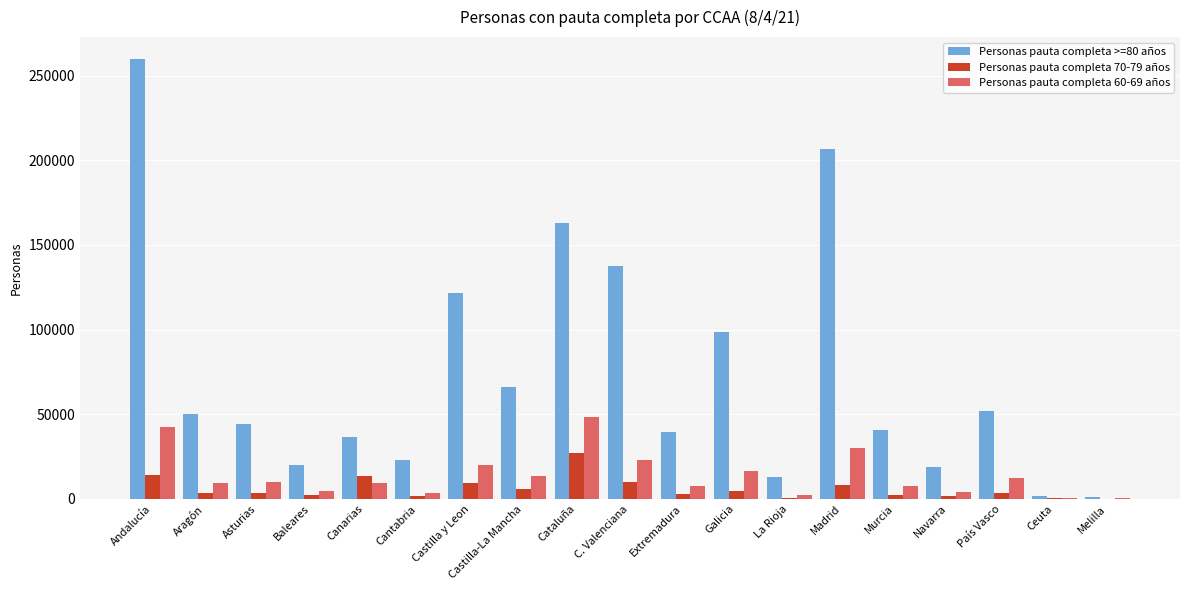

Is it true that Personas pauta completa >=80 años equals 32399 at Navarra?

False